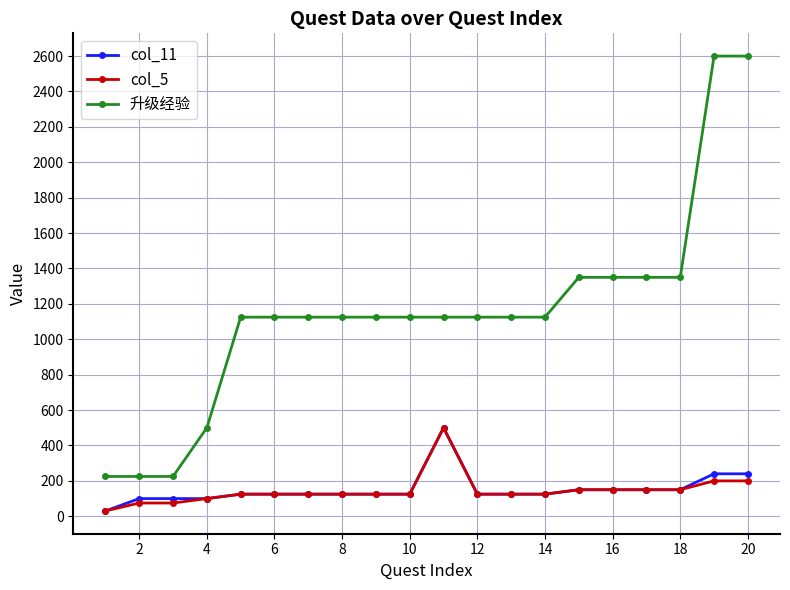

How many lines are shown in the chart?

3